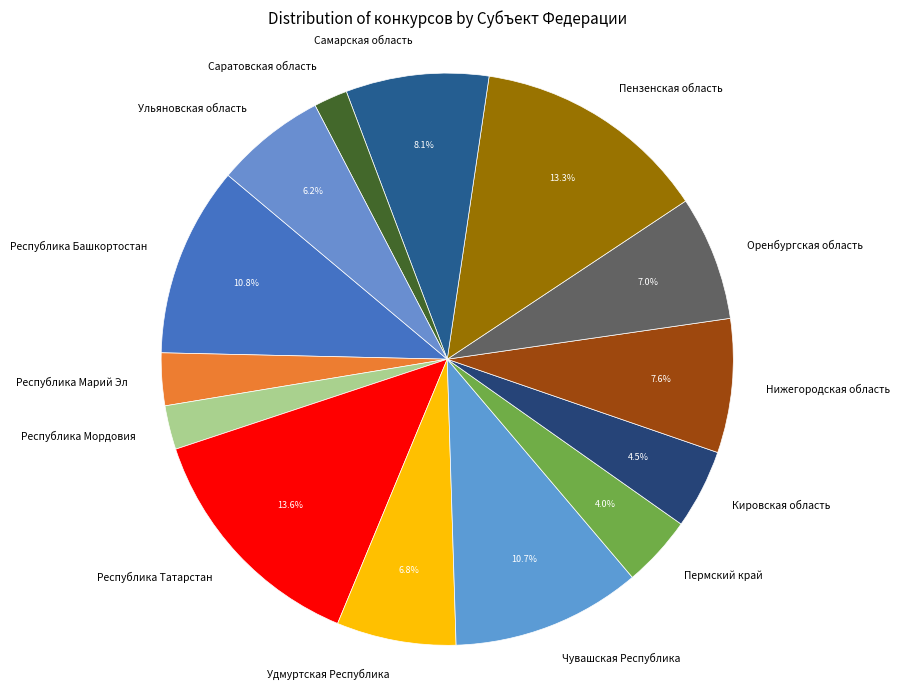

How many slices are in this pie chart?

14